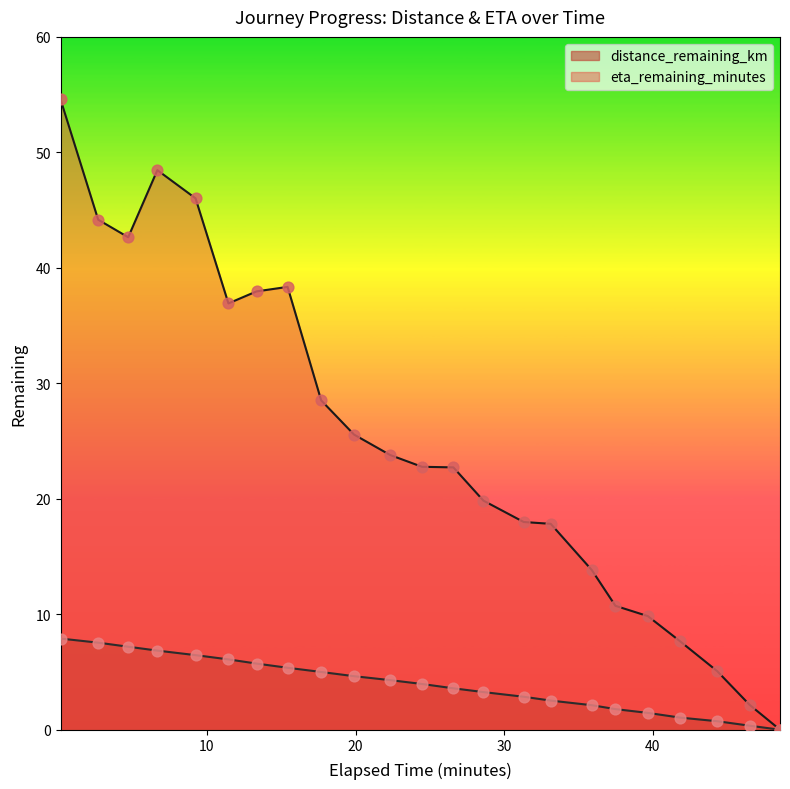

What is the total value across all series at 35.89?

16.0